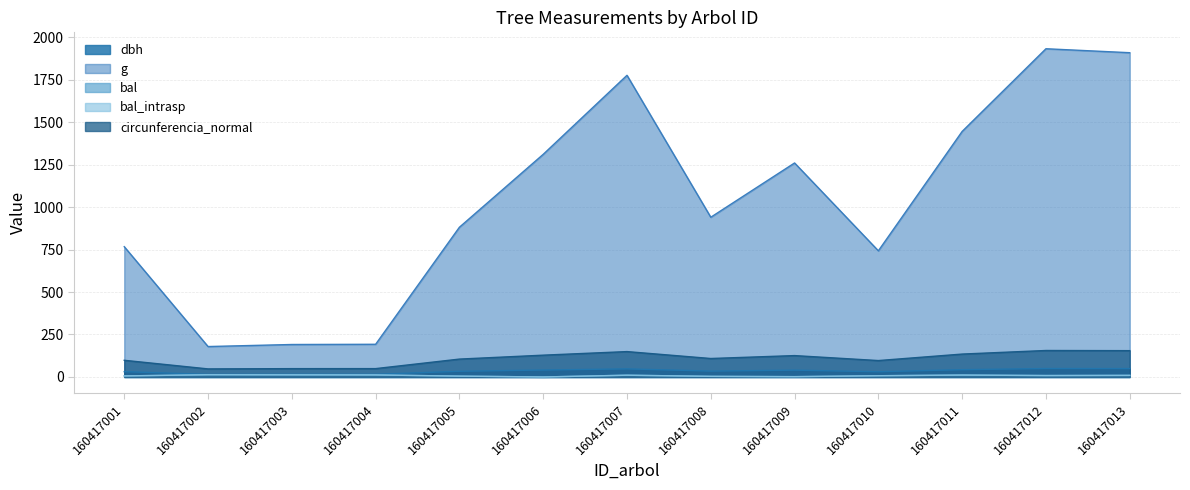

Where is g nearest to the value 1055?

160417008